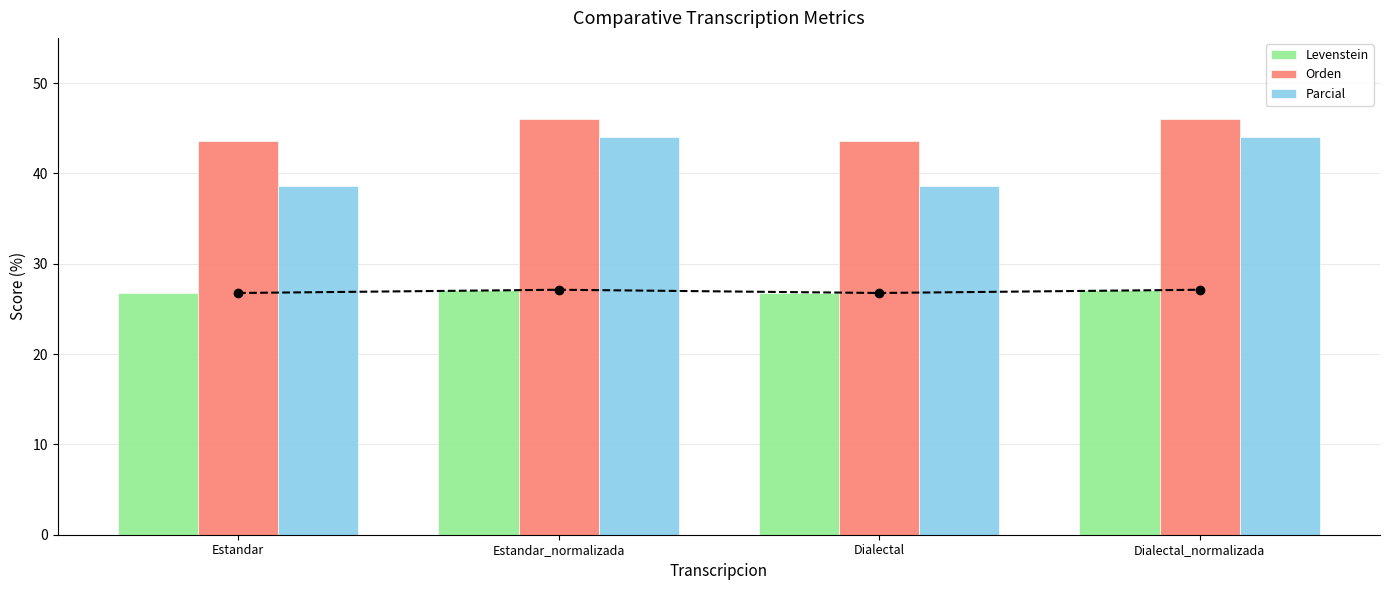

At Estandar, list the series in order from largest to smallest.

Orden, Parcial, Levenstein